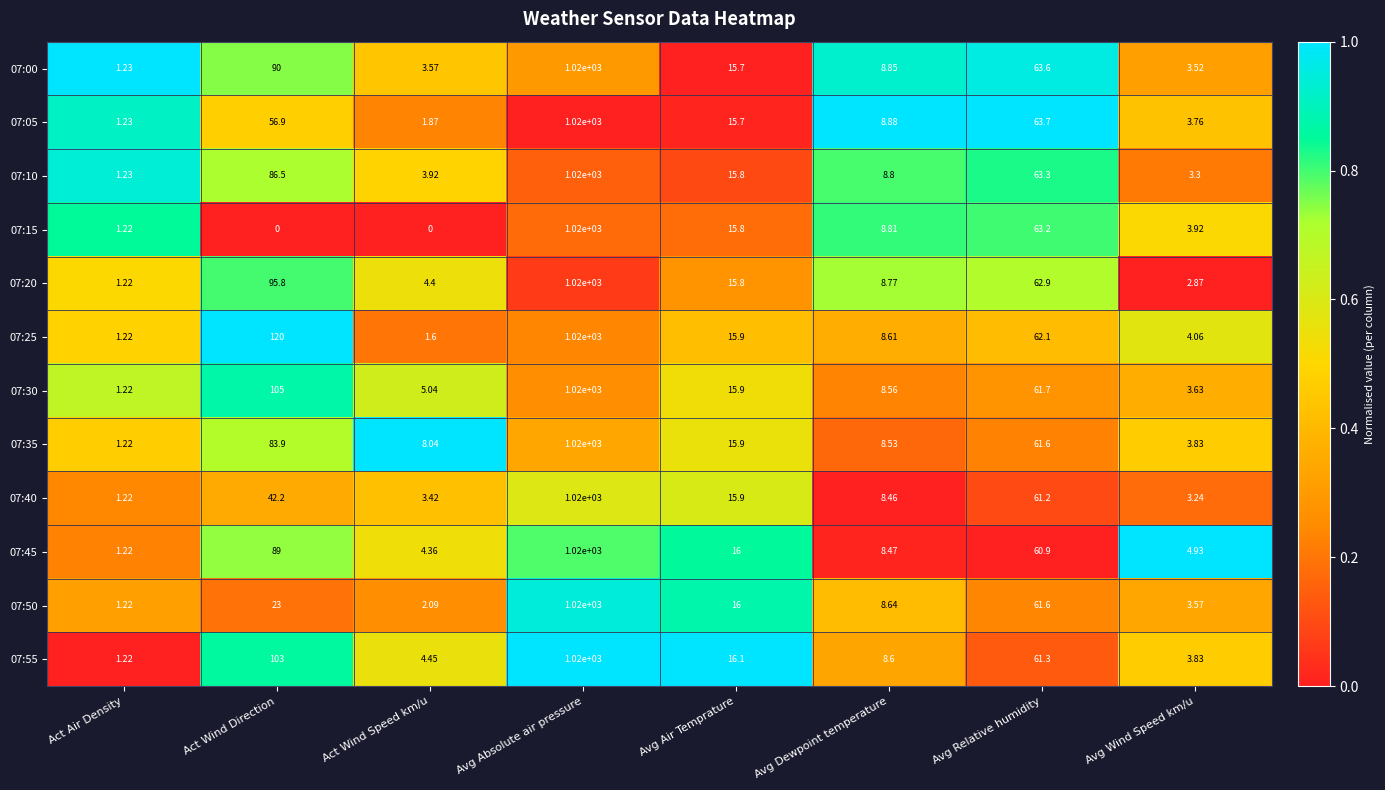

List the labels in order of 07:25 value, smallest first.

Act Air Density, Act Wind Speed km/u, Avg Wind Speed km/u, Avg Dewpoint temperature, Avg Air Temprature, Avg Relative humidity, Act Wind Direction, Avg Absolute air pressure